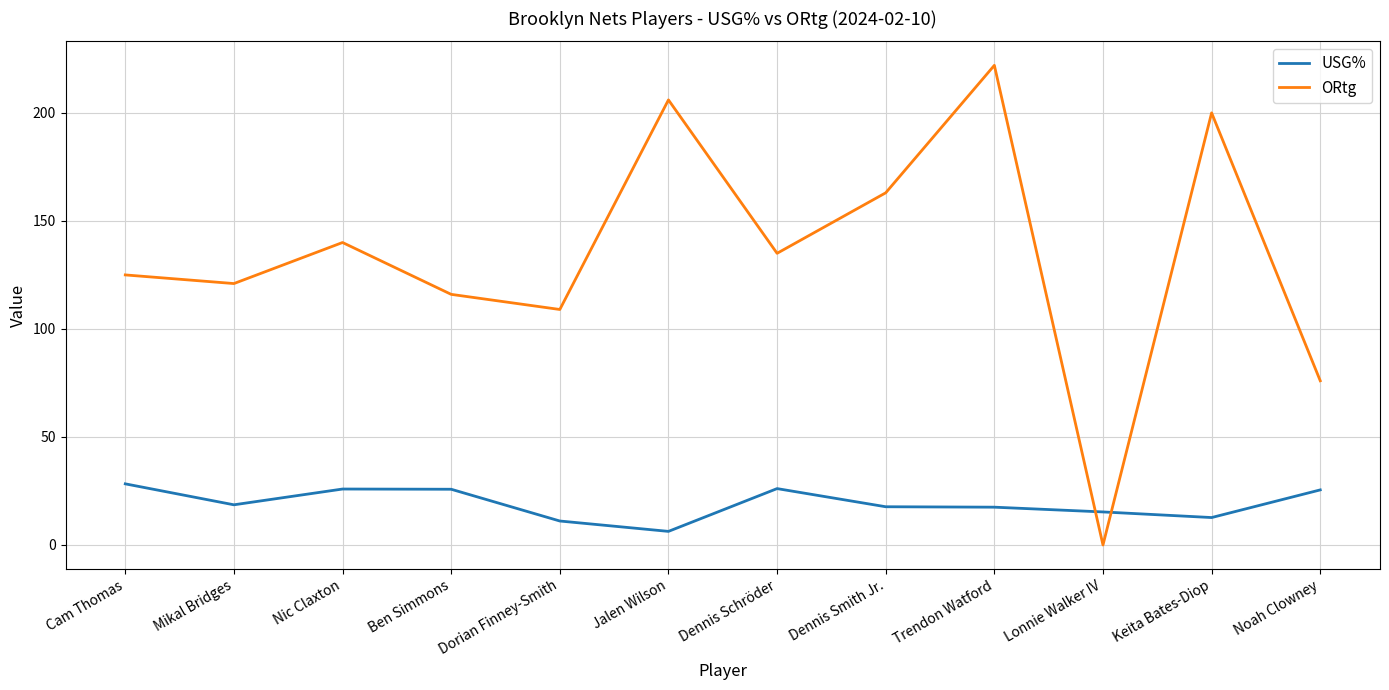

What position from the left is Lonnie Walker IV?

10